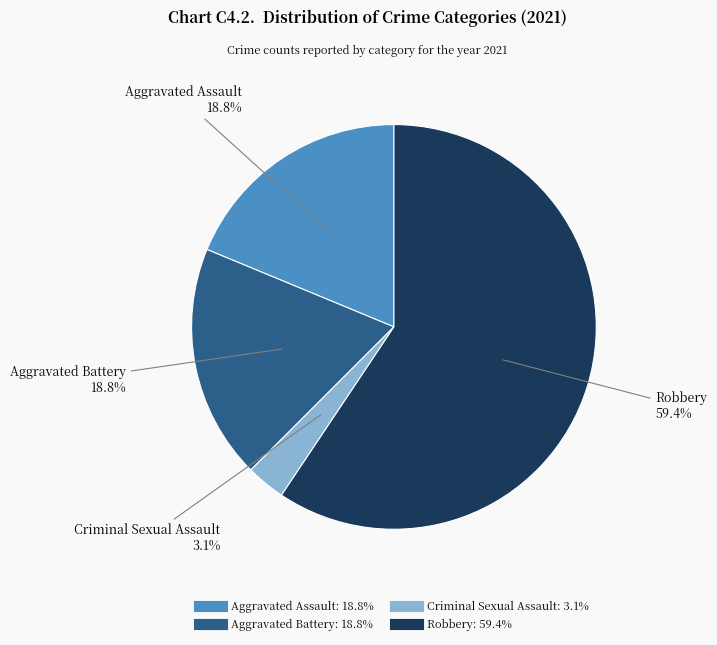

Which slice is the smallest?

Criminal Sexual Assault